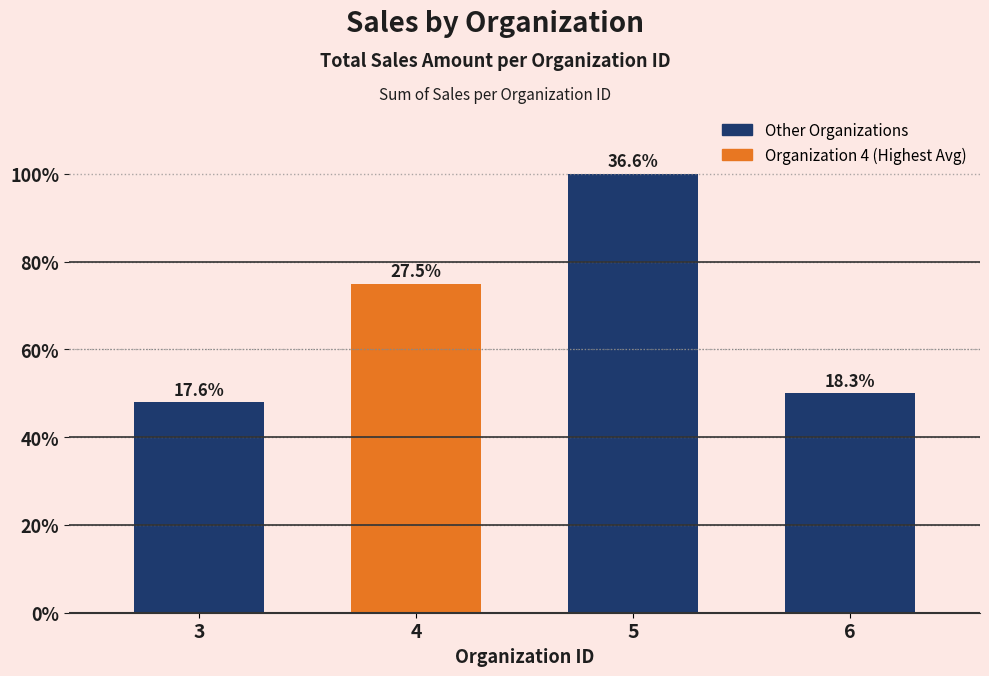

At which category does the chart reach its minimum across all series?

3